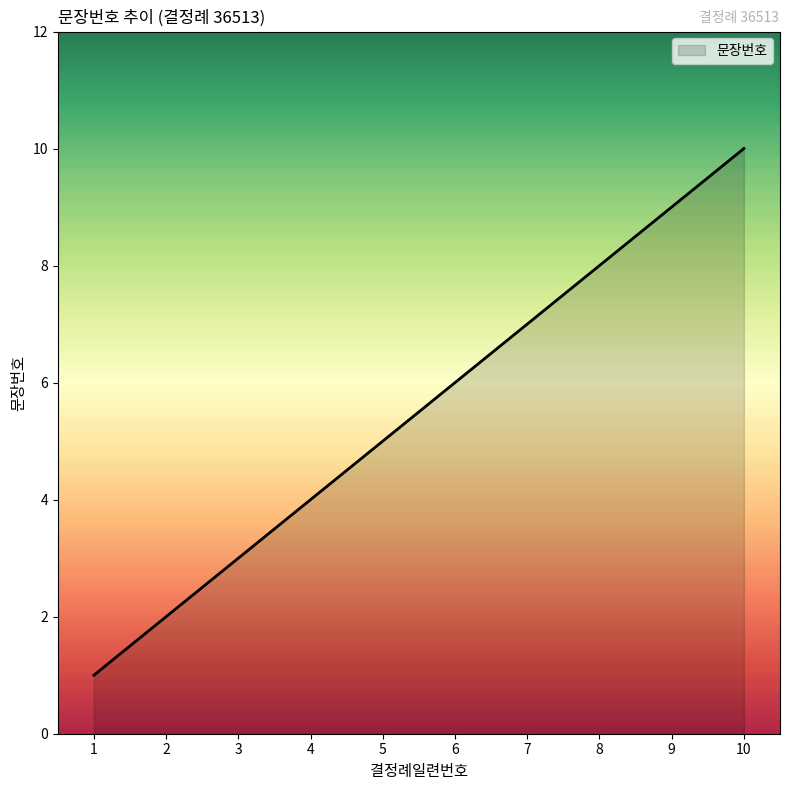

Reading left to right, extract all data points from this chart.

1	2	3	4	5	6	7	8	9	10